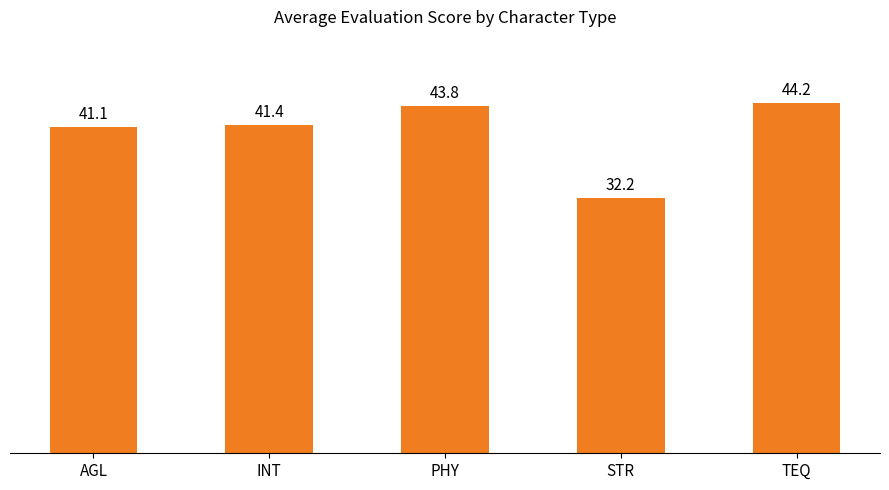

What is the change in value from PHY to STR?

-11.6